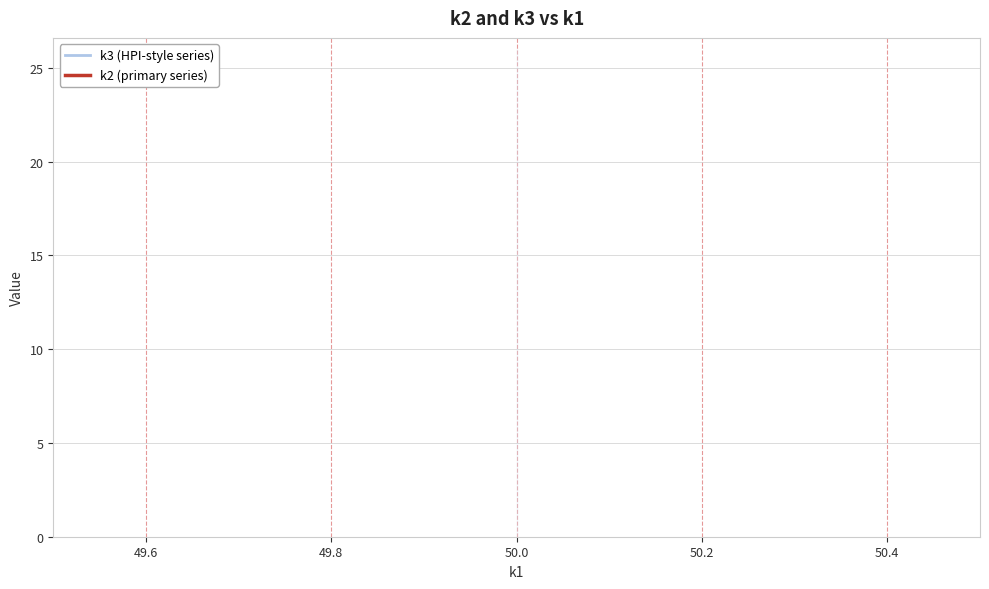

True or false: k3 (HPI-style series) and k2 (primary series) cross at least once.

False